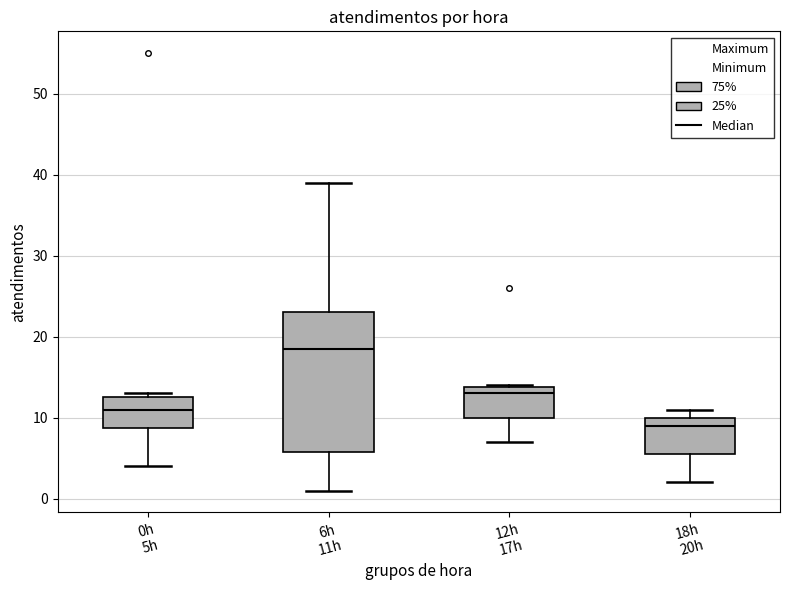

Reading left to right, read every box against the y-axis: the position of its median line, the range the box covers, and the ends of its whiskers. The values are not printed on the chart, so give them approximately, as read against the axis.

0h 5h: median 11, box 9 to 13, whiskers 4 to 13 (just above the box's upper edge)
6h 11h: median 19, box 6 to 23, whiskers 1 to 39
12h 17h: median 13, box 10 to 14, whiskers 7 to 14
18h 20h: median 9, box 6 to 10, whiskers 2 to 11